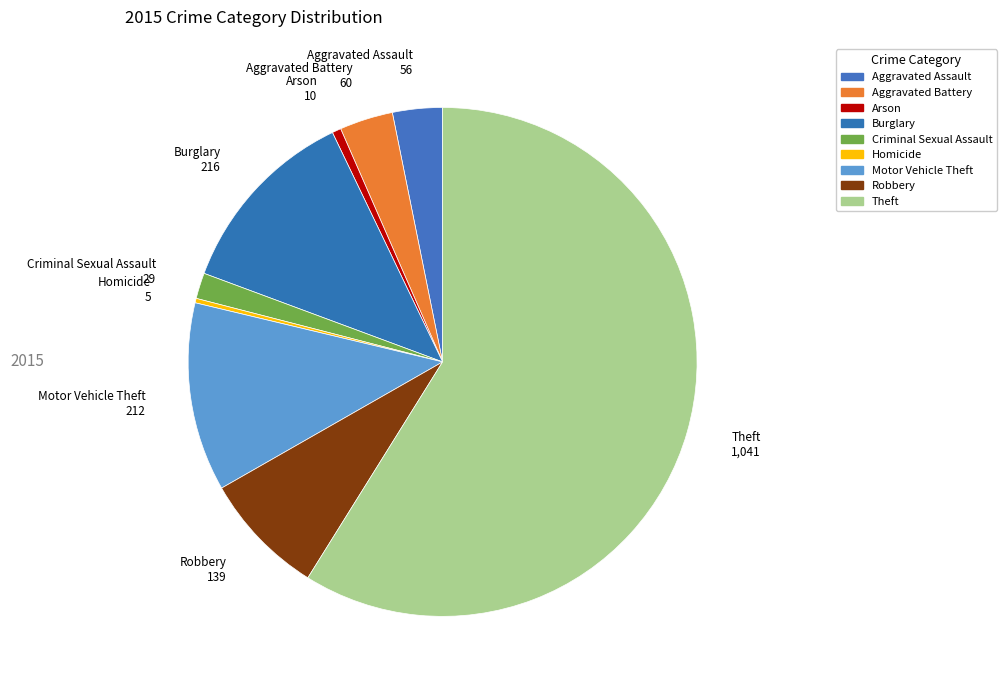

The Arson slice represents 9% of the pie. True or false?

False